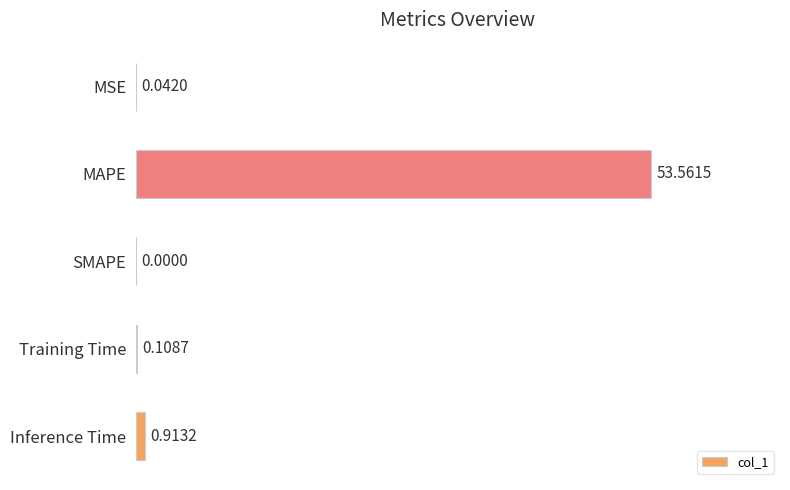

Which has a higher value, MAPE or Inference Time?

MAPE